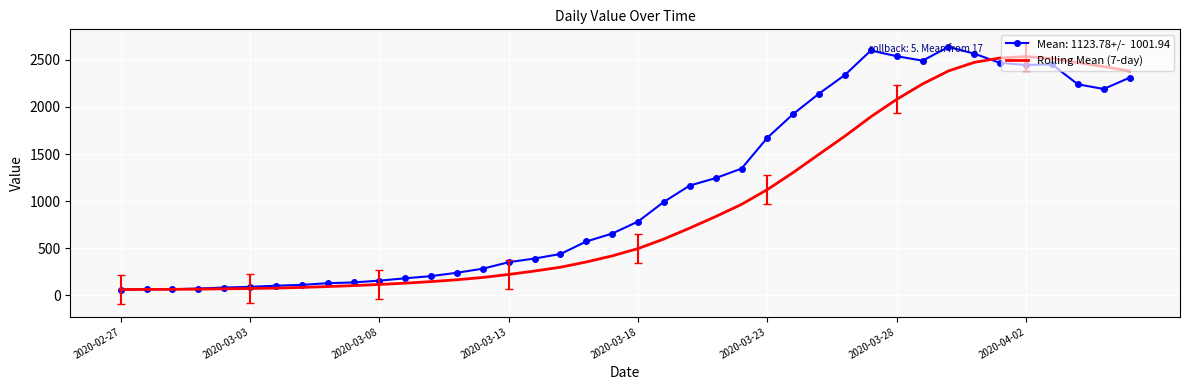

What is the greatest value displayed?

2638.0